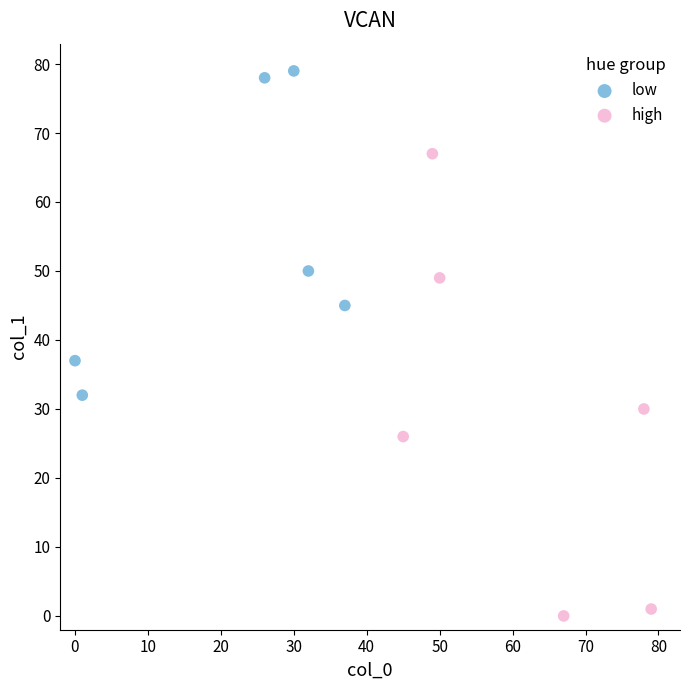

Which series contains the highest Y value?

low